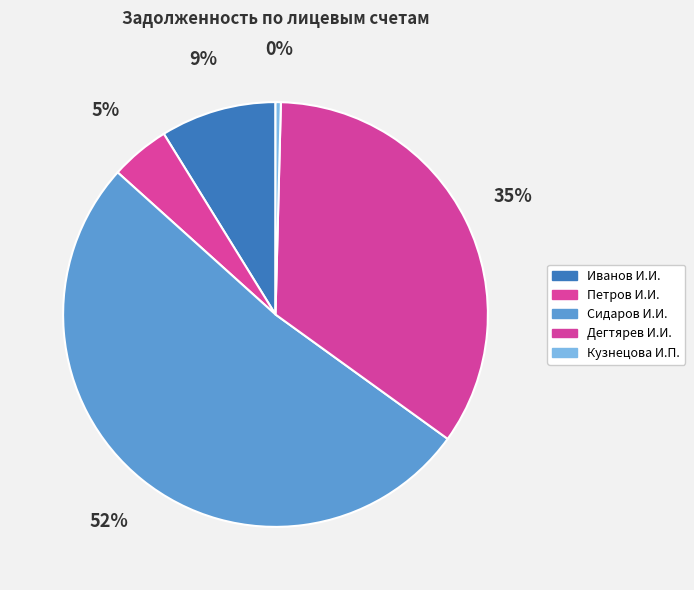

How many slices are in this pie chart?

5